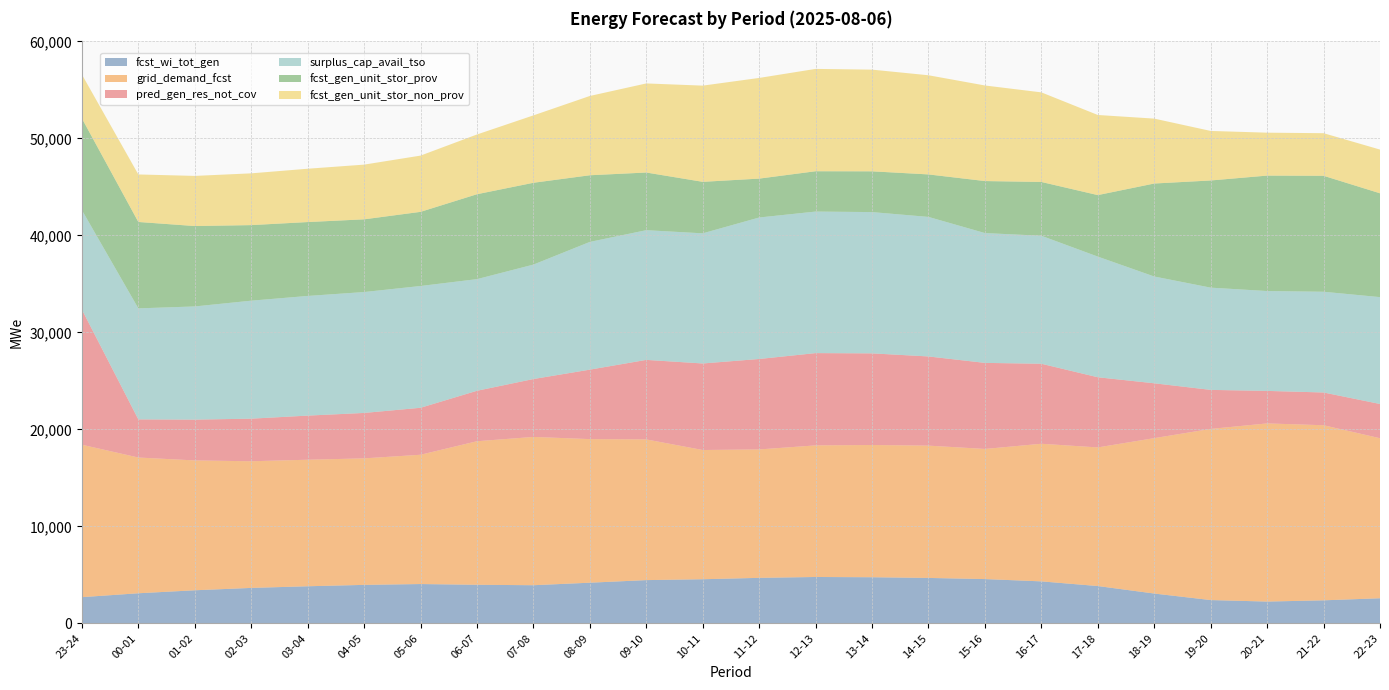

Reading right to left, list all the values displayed in this chart.

fcst_wi_tot_gen: 22-23=2584	21-22=2371	20-21=2243	19-20=2398	18-19=3070	17-18=3844	16-17=4325	15-16=4562	14-15=4680	13-14=4752	12-13=4777	11-12=4688	10-11=4545	09-10=4455	08-09=4188	07-08=3928	06-07=3974	05-06=4050	04-05=3963	03-04=3821	02-03=3651	01-02=3407	00-01=3099	23-24=2698
grid_demand_fcst: 22-23=16498	21-22=18052	20-21=18367	19-20=17646	18-19=16022	17-18=14292	16-17=14187	15-16=13416	14-15=13639	13-14=13633	12-13=13568	11-12=13241	10-11=13324	09-10=14505	08-09=14804	07-08=15289	06-07=14800	05-06=13329	04-05=13044	03-04=13045	02-03=13058	01-02=13388	00-01=13995	23-24=15715
pred_gen_res_not_cov: 22-23=3531	21-22=3376	20-21=3352	19-20=4022	18-19=5655	17-18=7232	16-17=8249	15-16=8873	14-15=9195	13-14=9447	12-13=9514	11-12=9324	10-11=8921	09-10=8199	08-09=7162	07-08=5969	06-07=5201	05-06=4843	04-05=4683	03-04=4548	02-03=4390	01-02=4206	00-01=3932	23-24=13930
surplus_cap_avail_tso: 22-23=11017	21-22=10386	20-21=10296	19-20=10542	18-19=11010	17-18=12441	16-17=13198	15-16=13384	14-15=14386	13-14=14566	12-13=14593	11-12=14587	10-11=13417	09-10=13374	08-09=13170	07-08=11799	06-07=11510	05-06=12556	04-05=12465	03-04=12338	02-03=12165	01-02=11669	00-01=11445	23-24=10256
fcst_gen_unit_stor_prov: 22-23=10705	21-22=11956	20-21=11902	19-20=11049	18-19=9586	17-18=6340	16-17=5545	15-16=5362	14-15=4381	13-14=4202	12-13=4157	11-12=4009	10-11=5310	09-10=5944	08-09=6871	07-08=8435	06-07=8754	05-06=7644	04-05=7496	03-04=7618	02-03=7791	01-02=8289	00-01=8908	23-24=9456
fcst_gen_unit_stor_non_prov: 22-23=4508	21-22=4390	20-21=4425	19-20=5107	18-19=6692	17-18=8260	16-17=9236	15-16=9854	14-15=10223	13-14=10484	12-13=10551	11-12=10380	10-11=9918	09-10=9185	08-09=8175	07-08=6947	06-07=6160	05-06=5799	04-05=5640	03-04=5497	02-03=5337	01-02=5169	00-01=4899	23-24=4525